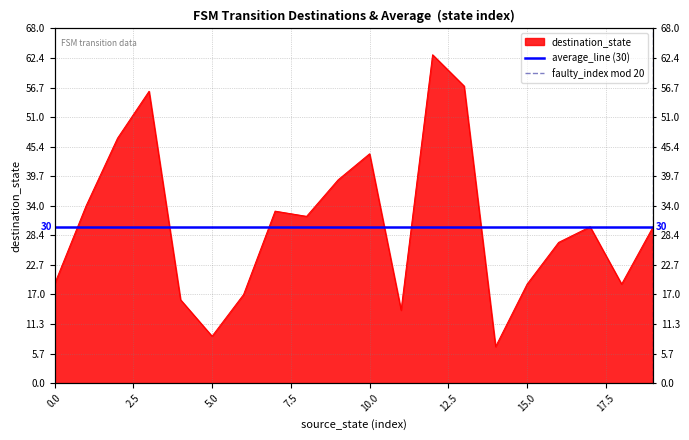

Does the chart display data point markers on the line(s)?

No